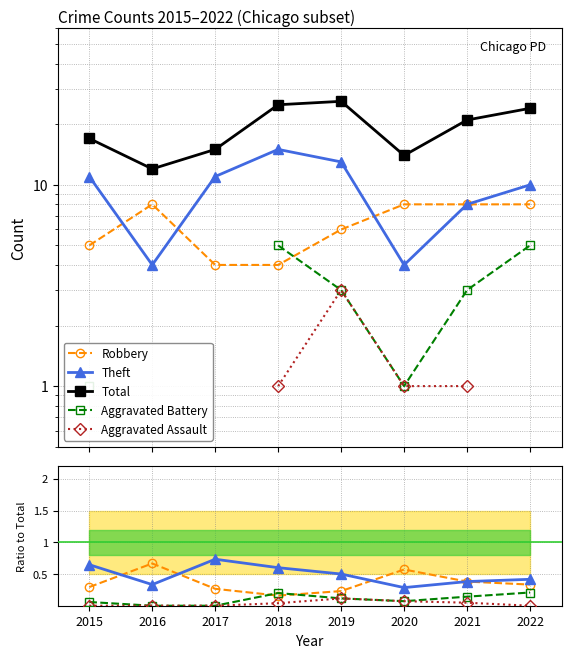

True or false: Robbery and Total intersect in this chart.

False